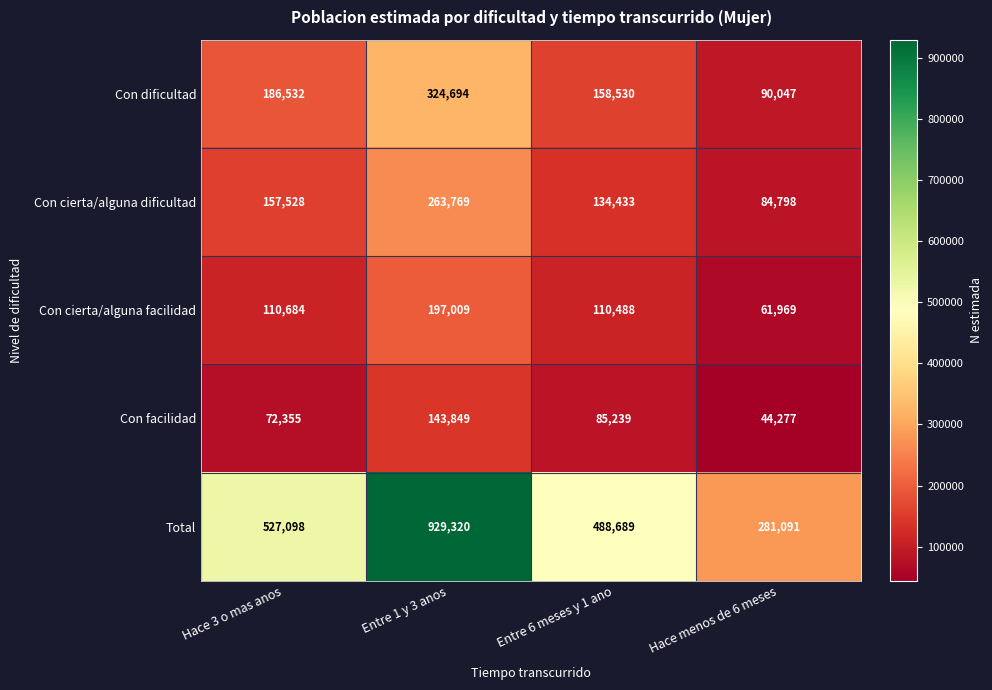

What is the spread (max minus min) of values at Hace 3 o mas anos?

454743